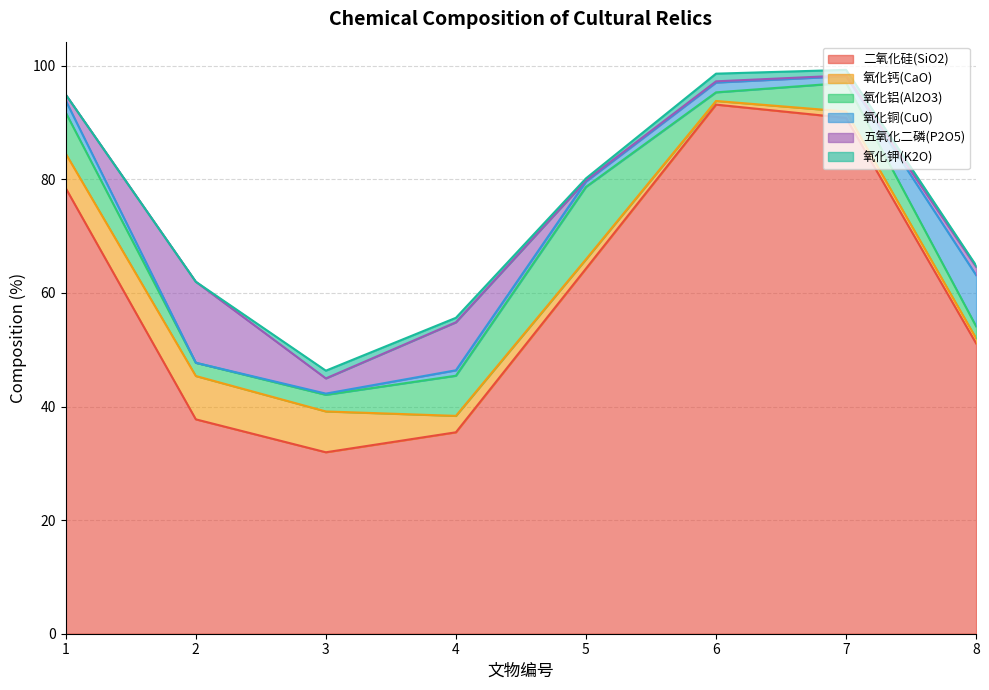

Which has a higher value, 4 or 8?

8